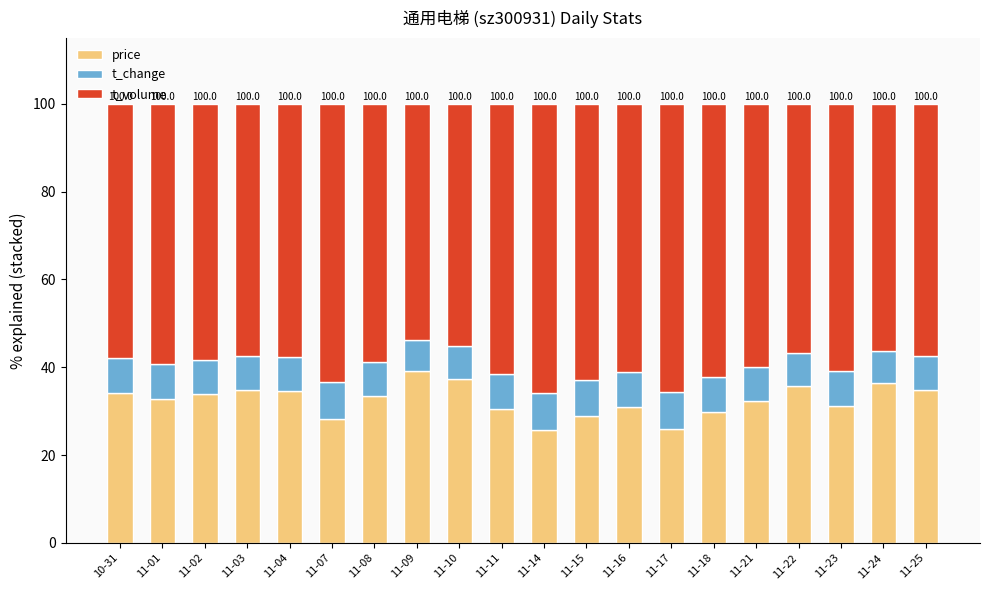

The value of price at 11-04 is 20.5. True or false?

False